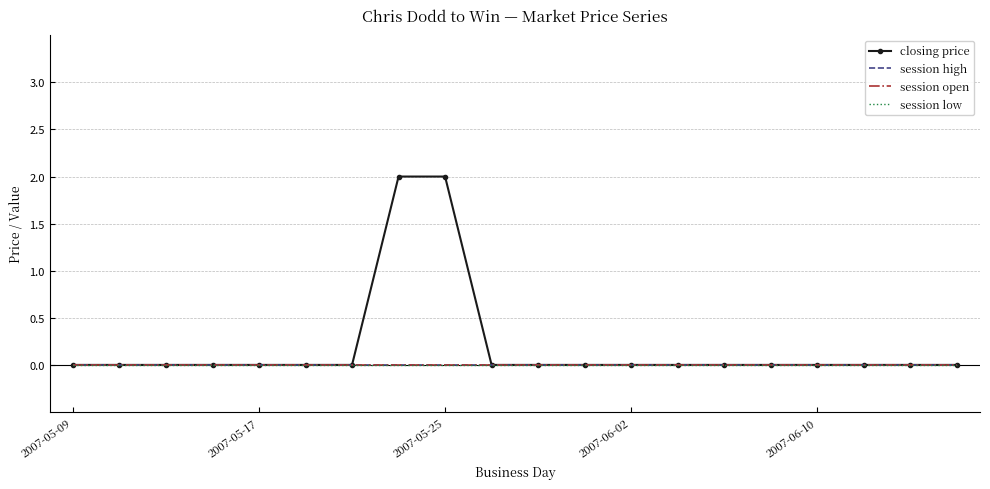

List the series in order of their peak value, highest first.

closing price, session high, session open, session low